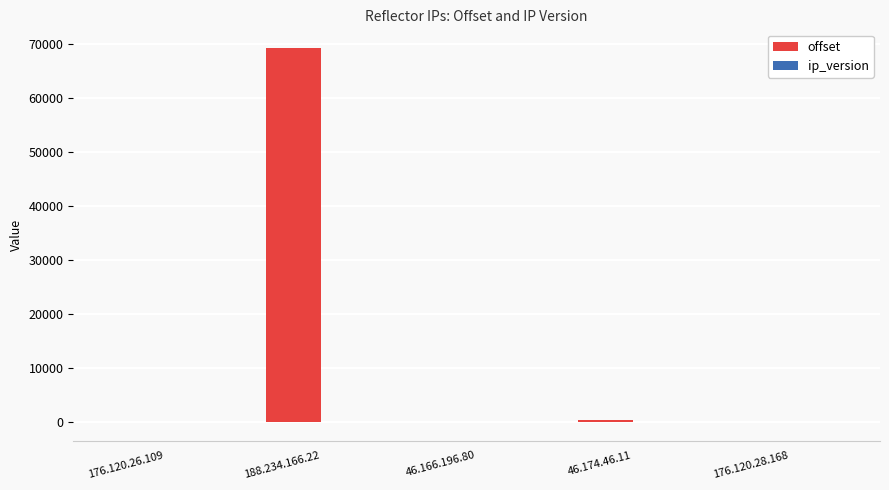

Between 188.234.166.22 and 46.166.196.80, which series saw the biggest shift?

offset